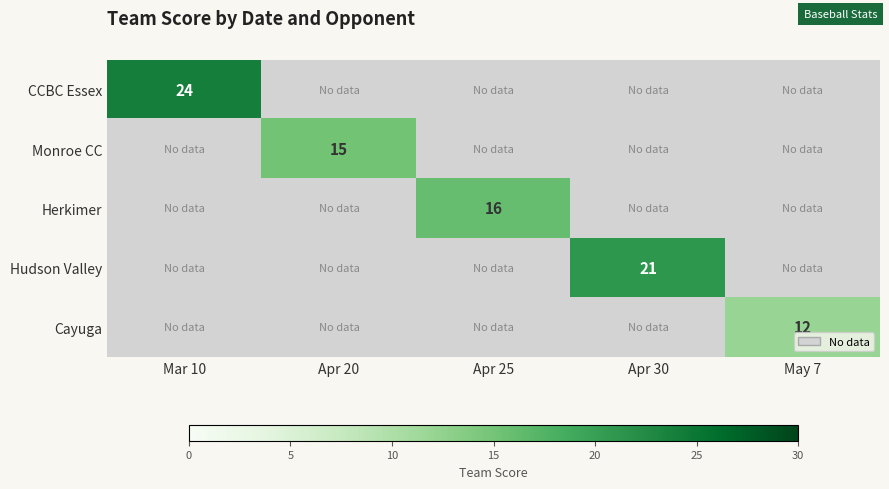

The value of Cayuga at May 7 is 12. True or false?

True